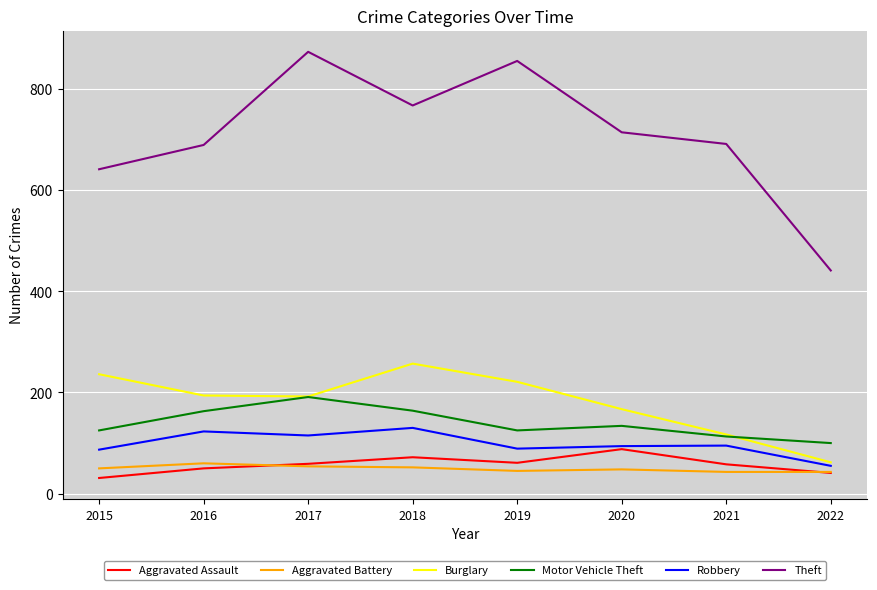

Read the Motor Vehicle Theft value at 2015.

125